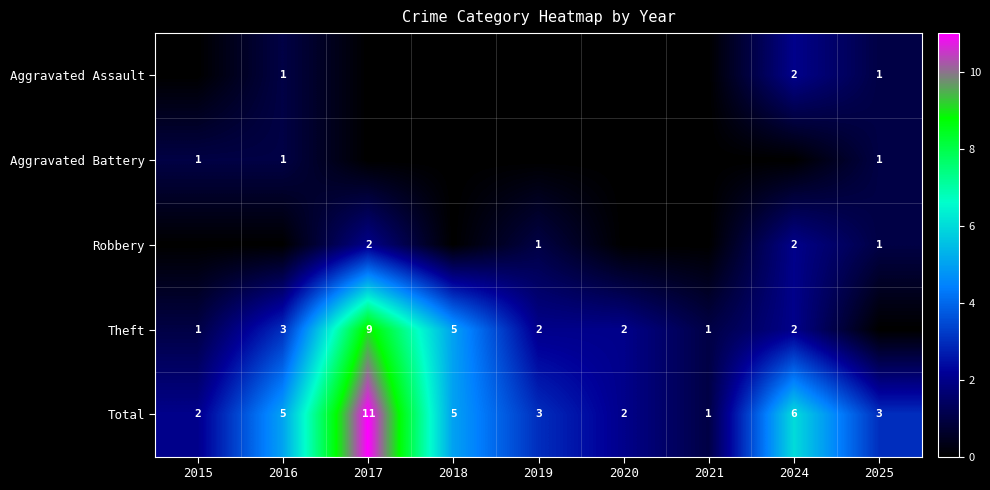

How many Total values are between 2 and 5?

6